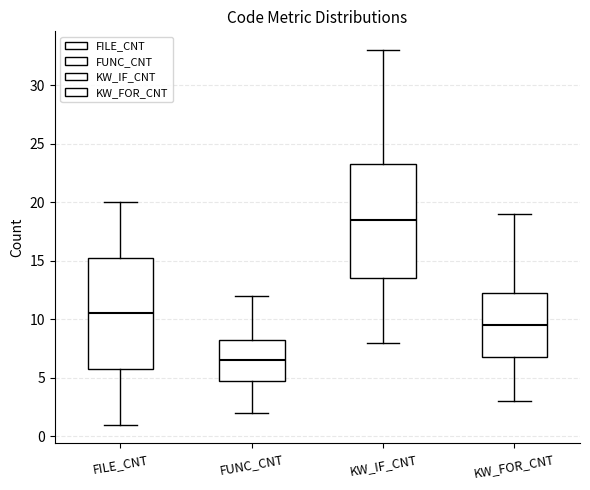

Reading left to right, read every box against the y-axis: the position of its median line, the range the box covers, and the ends of its whiskers. The values are not printed on the chart, so give them approximately, as read against the axis.

FILE_CNT: median 10.5, box 6.0 to 15.5, whiskers 1.0 to 20.0
FUNC_CNT: median 6.5, box 5.0 to 8.5, whiskers 2.0 to 12.0
KW_IF_CNT: median 18.5, box 13.5 to 23.5, whiskers 8.0 to 33.0
KW_FOR_CNT: median 9.5, box 7.0 to 12.5, whiskers 3.0 to 19.0